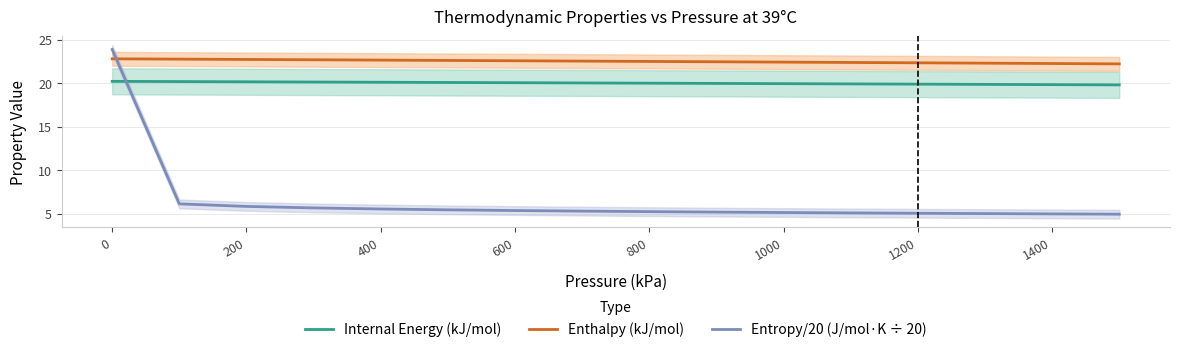

Is it true that Entropy/20 (J/mol·K ÷ 20) equals 32.0 at 0?

False